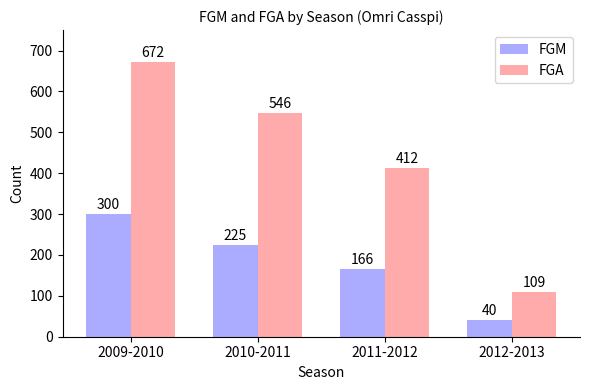

Does the chart contain any negative values?

No